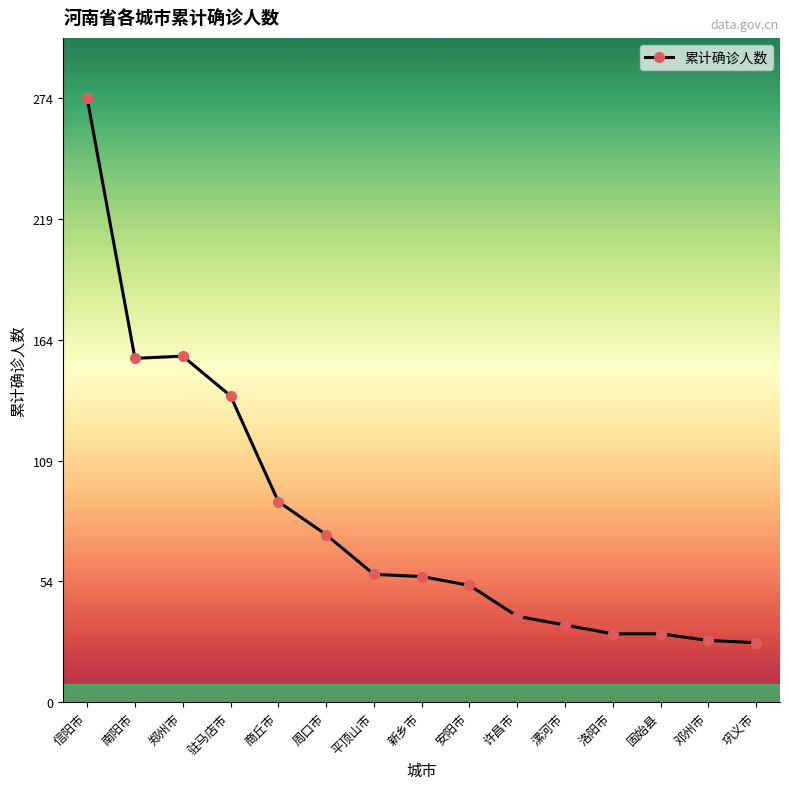

Where does the data first go above 57?

信阳市